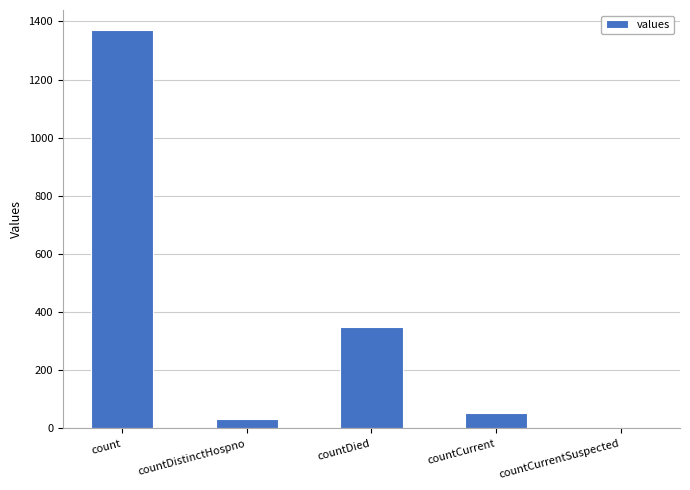

What is the maximum value shown in the chart?

1371